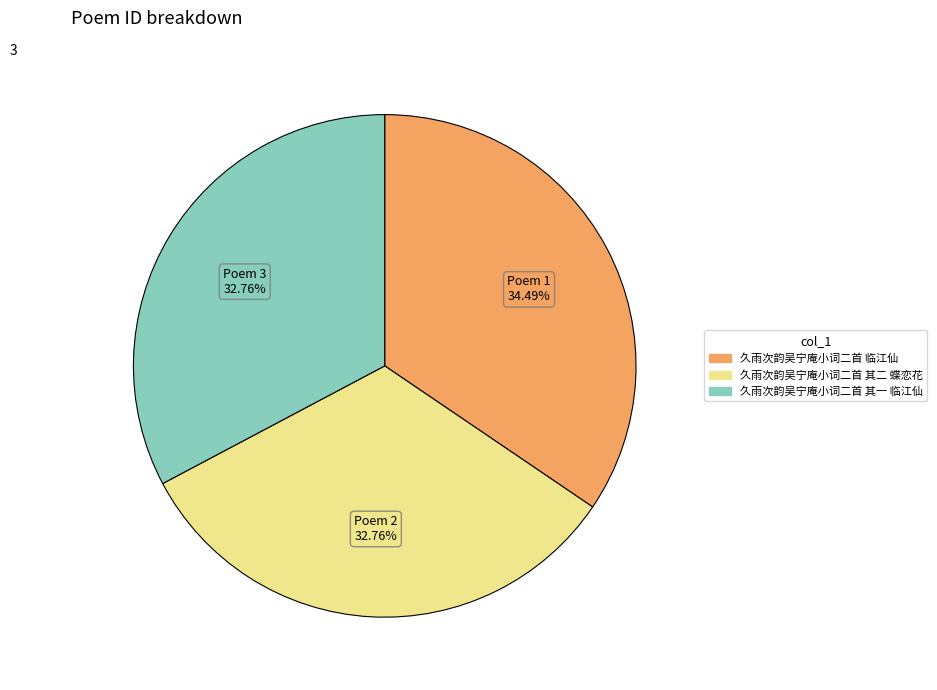

To the nearest percent, what is the difference between the 久雨次韵吴宁庵小词二首 临江仙 and 久雨次韵吴宁庵小词二首 其一 临江仙 slice percentages?

2%